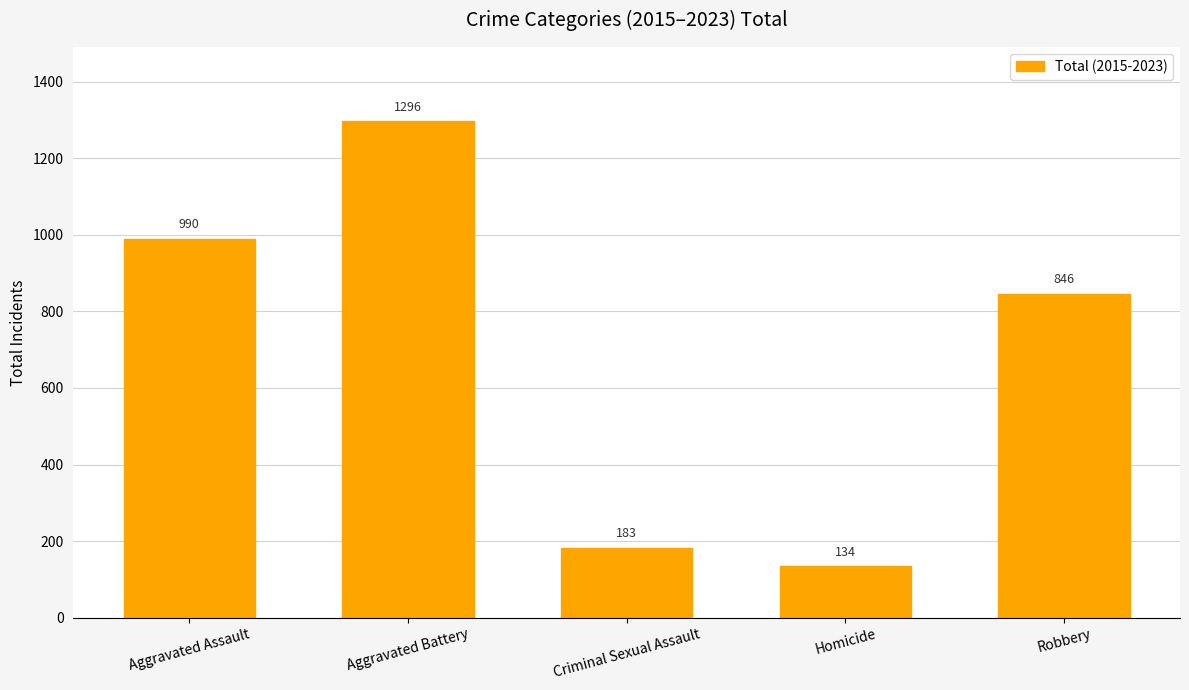

What is the difference between the second highest and second lowest values?

807